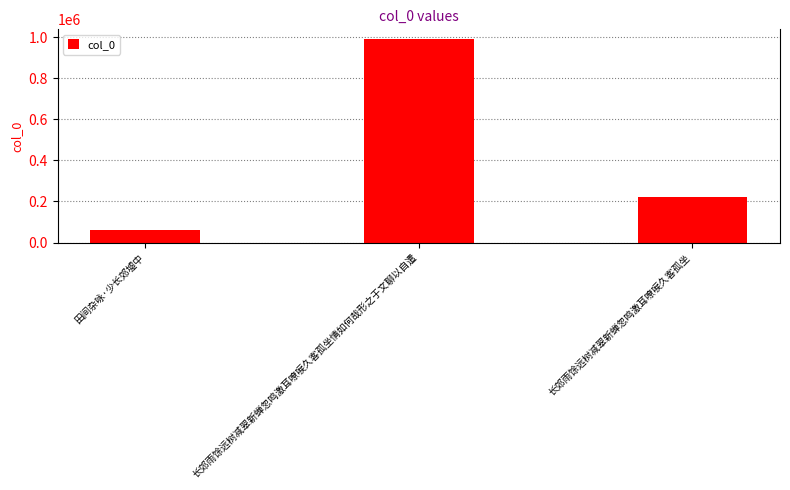

Rank the categories by value from lowest to highest.

田间杂咏·少长郊墟中, 长郊雨馀远树减翠新蝉忽鸣激耳嘹唳久客孤坐, 长郊雨馀远树减翠新蝉忽鸣激耳嘹唳久客孤坐情如何哉形之于文聊以自遣